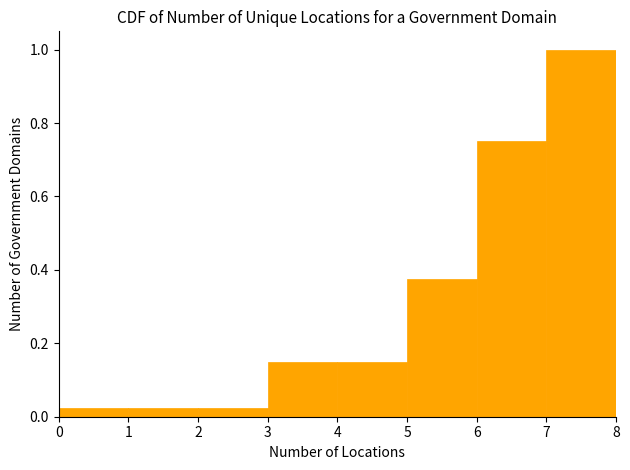

Reading left to right, transcribe this chart: for each bar, give the range it covers on the x-axis and its height. The values are not printed on the chart, so give them approximately, as read against the axis.

0 to 1: 0.02
1 to 2: 0.02
2 to 3: 0.02
3 to 4: 0.16
4 to 5: 0.16
5 to 6: 0.38
6 to 7: 0.76
7 to 8: 1.00